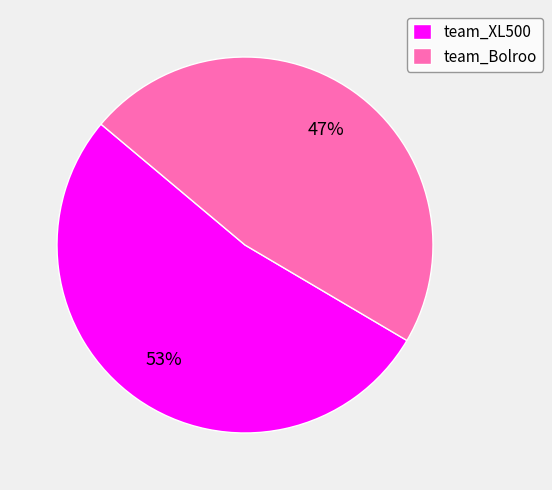

Rank the categories by value from lowest to highest.

team_Bolroo, team_XL500